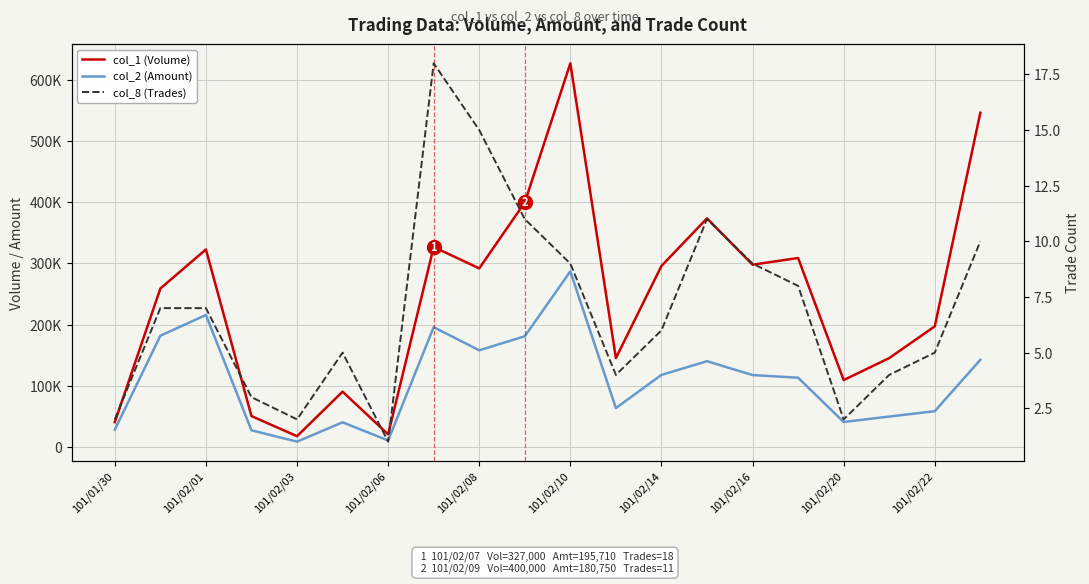

What is the average value of the col_2 (Amount) series?

108548